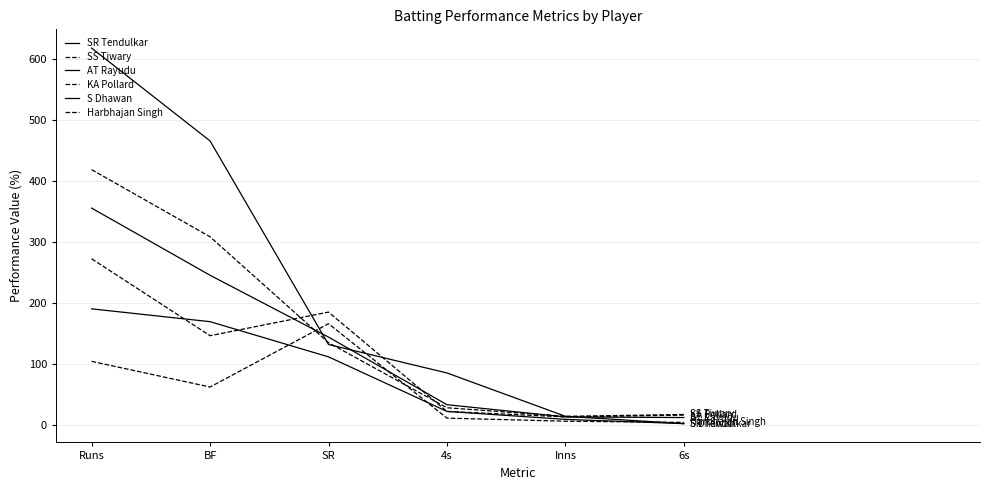

Which label corresponds to the smallest value in the chart?

6s